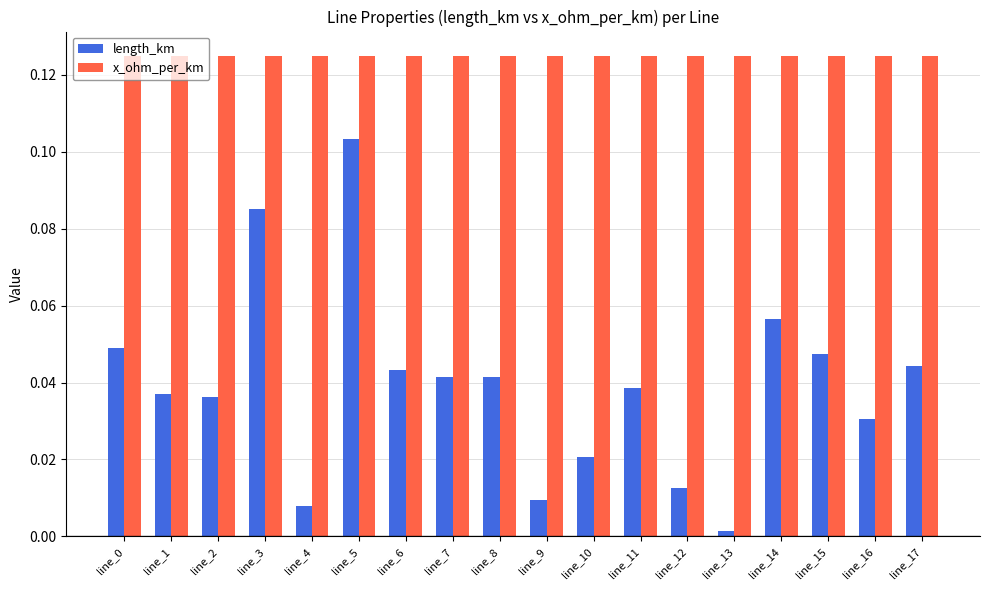

Which series has the widest spread of values?

length_km